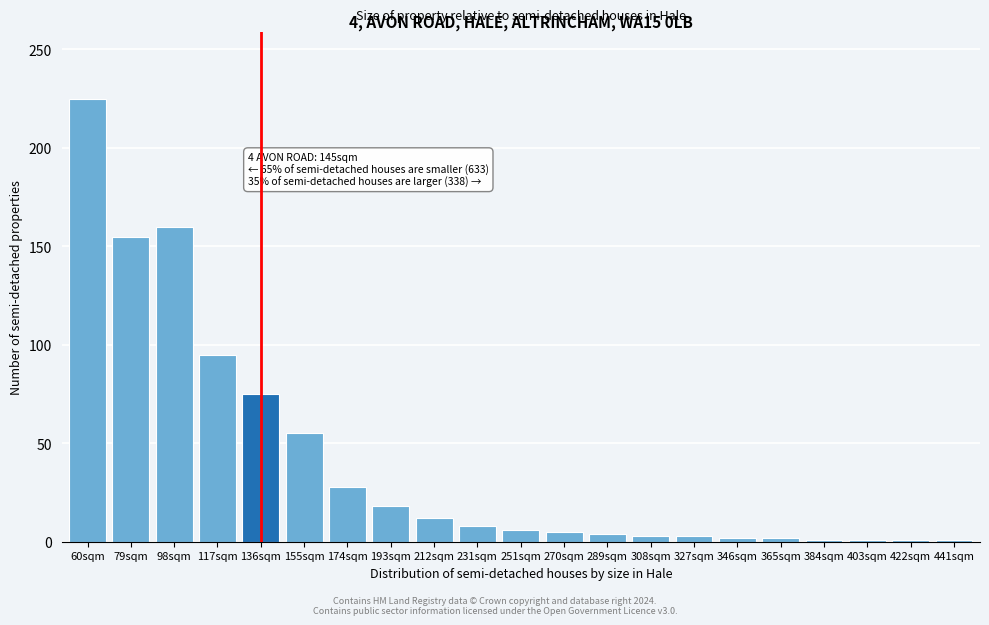

Between 155sqm and 251sqm, which is larger?

155sqm